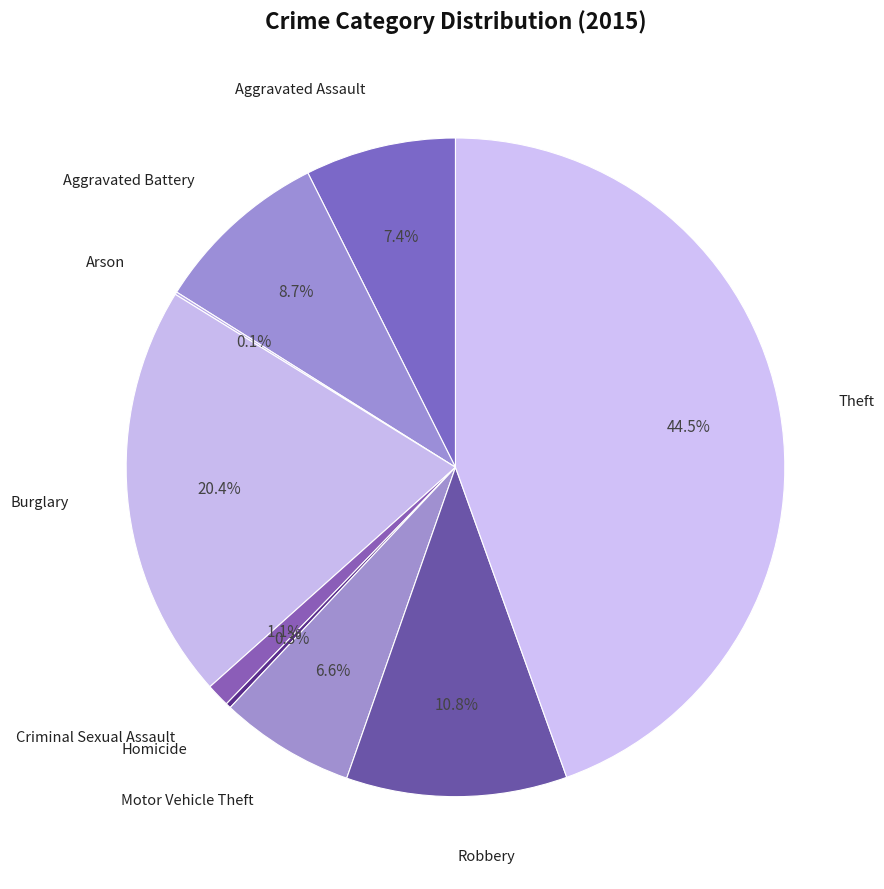

Rank the categories by value from highest to lowest.

Theft, Burglary, Robbery, Aggravated Battery, Aggravated Assault, Motor Vehicle Theft, Criminal Sexual Assault, Homicide, Arson